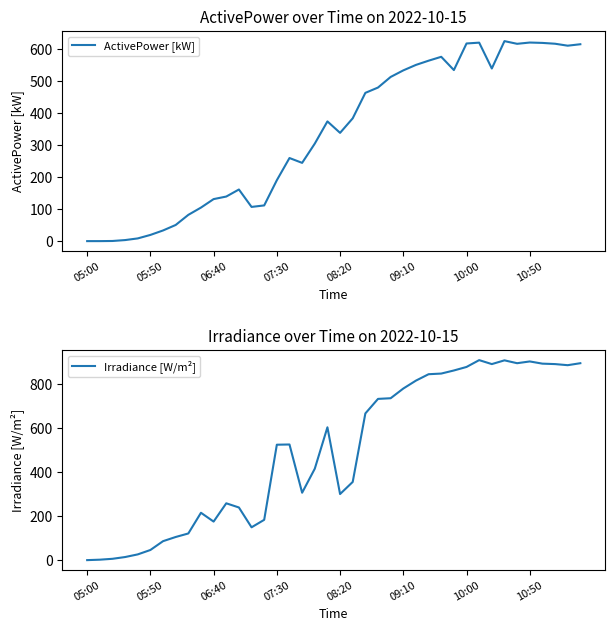

What is the spread (max minus min) of values at 22?

201.9